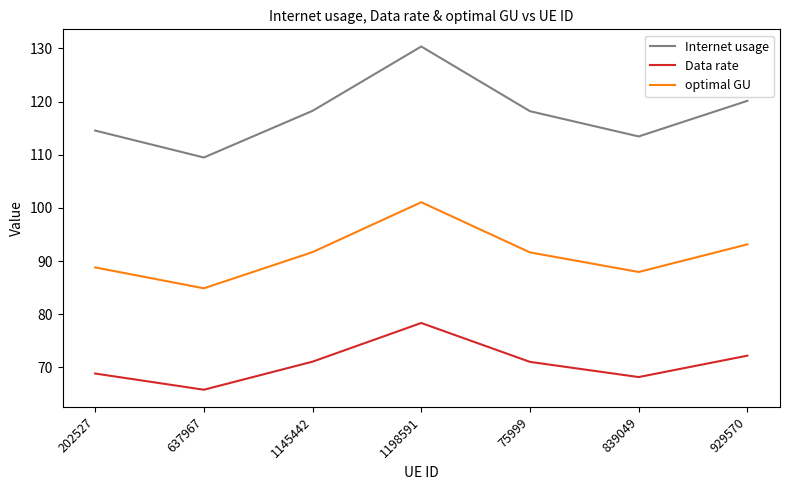

What is the spread (max minus min) of values at 839049?

45.2